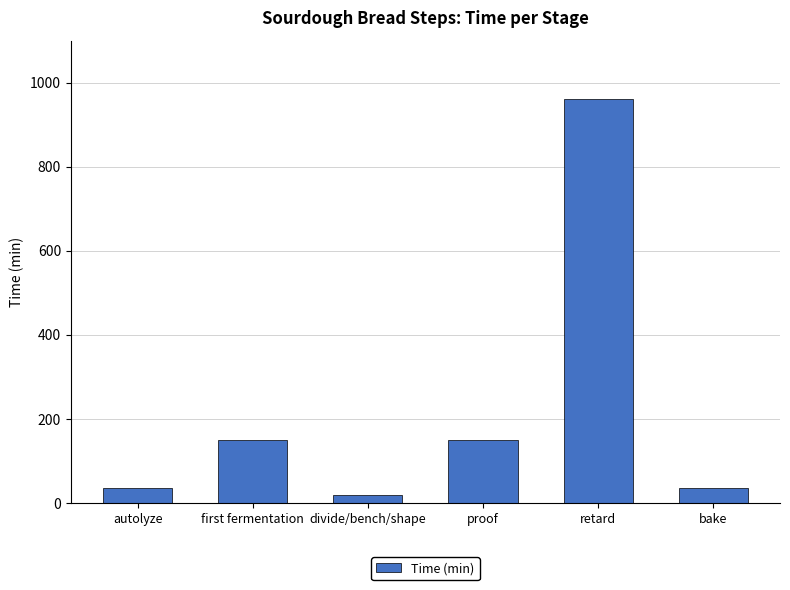

What value does the data have at bake?

35